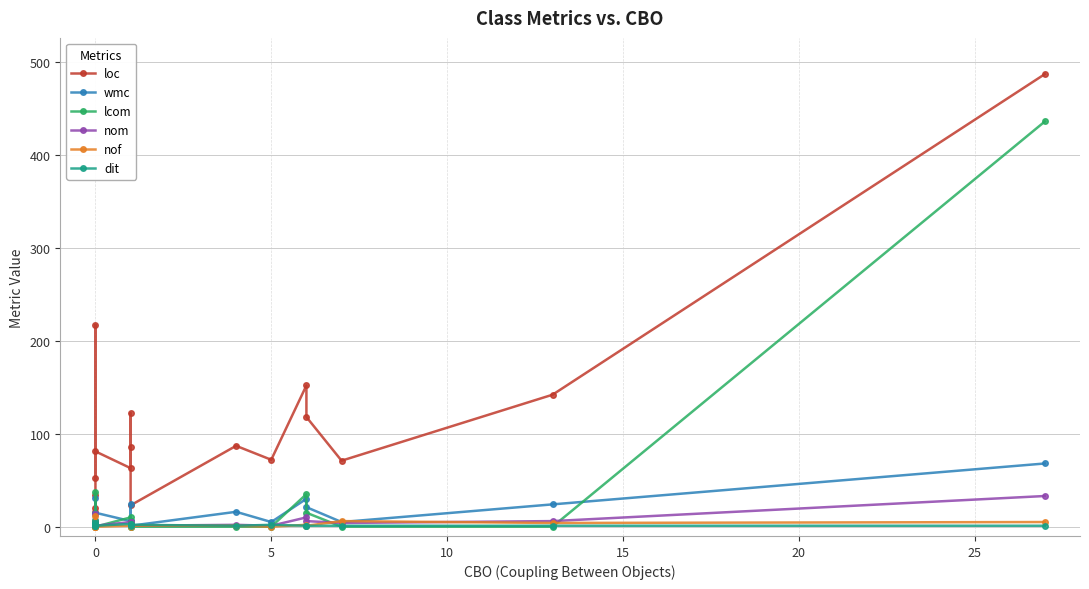

Reading left to right, what are all the values shown in this chart?

loc: 20	34	16	217	52	81	63	122	86	23	87	72	152	118	71	142	487
wmc: 2	7	2	31	5	15	6	24	6	1	16	5	30	21	5	24	68
lcom: 1	1	1	37	6	0	10	6	0	0	0	0	35	15	0	0	436
nom: 2	2	2	14	4	1	5	4	5	1	2	1	10	6	4	6	33
nof: 1	0	0	12	1	0	1	0	3	1	1	0	2	1	6	4	5
dit: 3	1	4	1	4	1	3	1	3	2	1	2	1	1	1	1	1